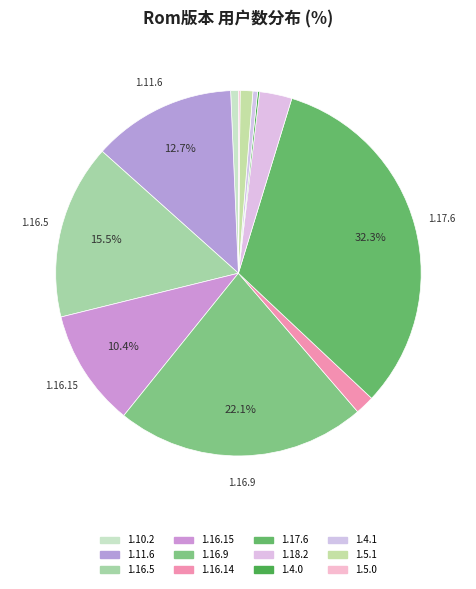

What is the total percentage of 1.4.0 and 1.5.1?

1.3%